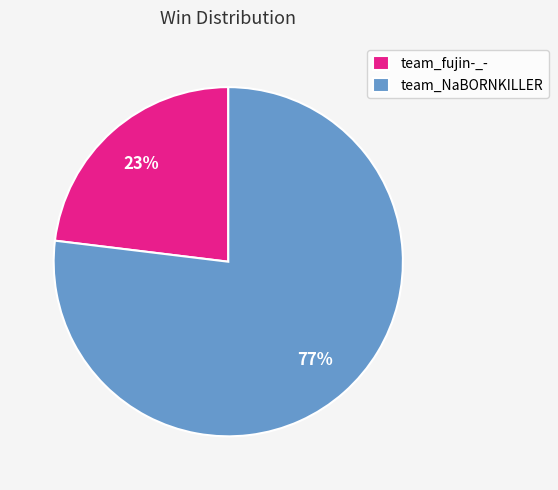

Rank the categories by value from highest to lowest.

team_NaBORNKILLER, team_fujin-_-